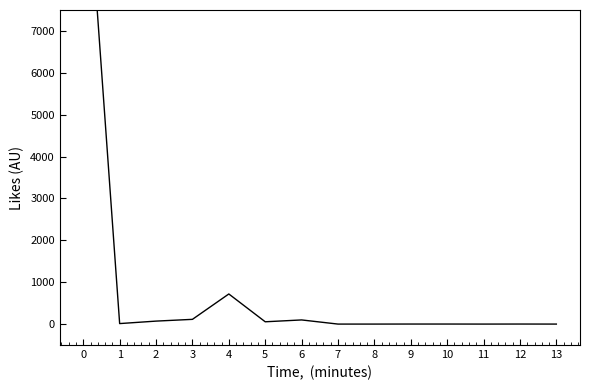

How many series are shown in this chart?

1